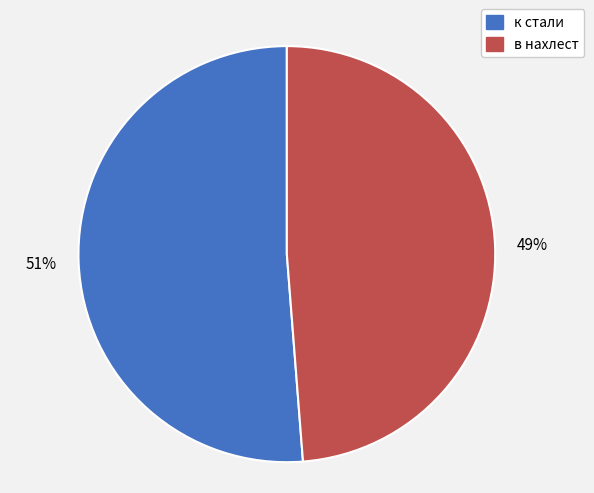

To the nearest percent, what is the difference between the к стали and в нахлест slice percentages?

2%